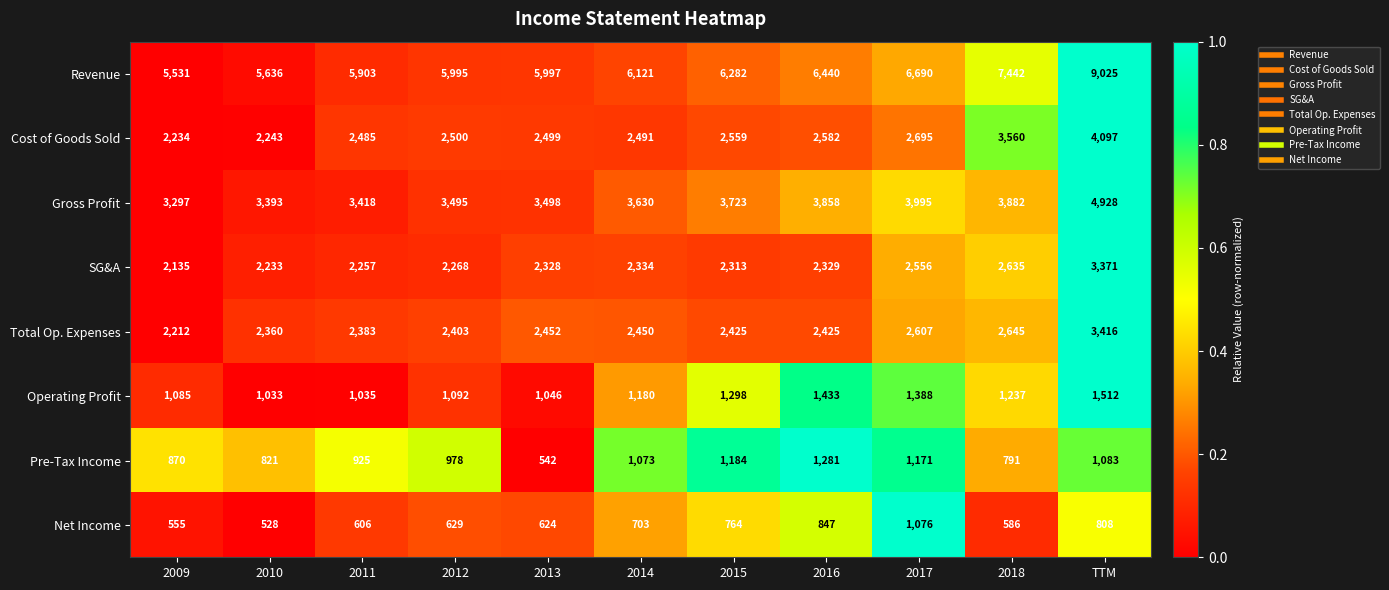

Which label corresponds to the largest value in the chart?

TTM